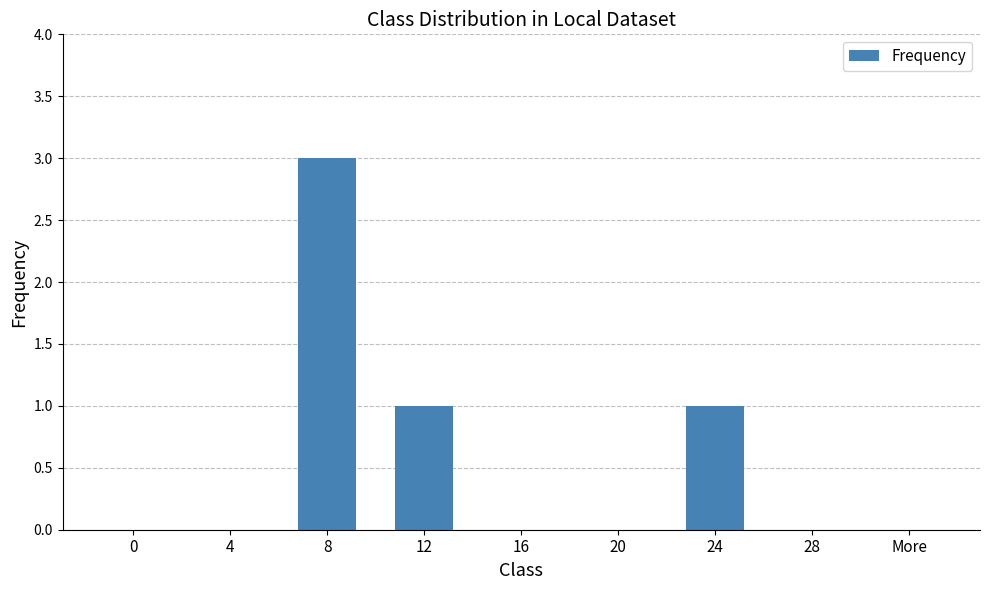

Count the number of categories in the chart.

9